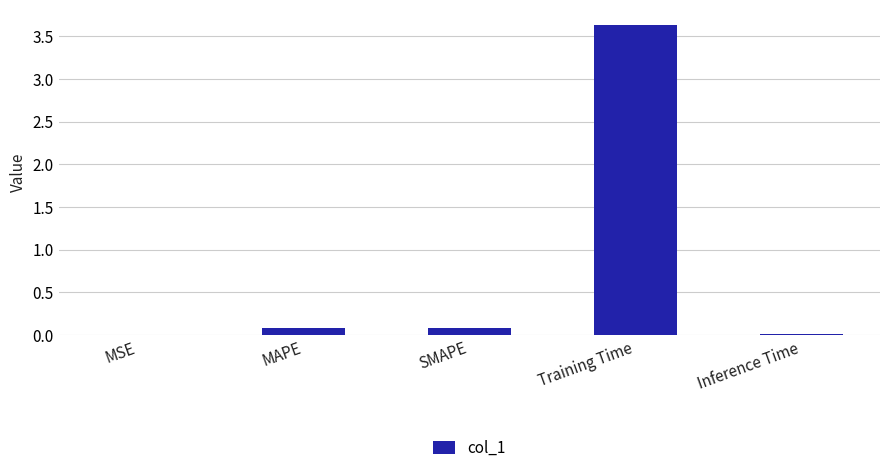

Is it true that the value at SMAPE is 0.1?

True